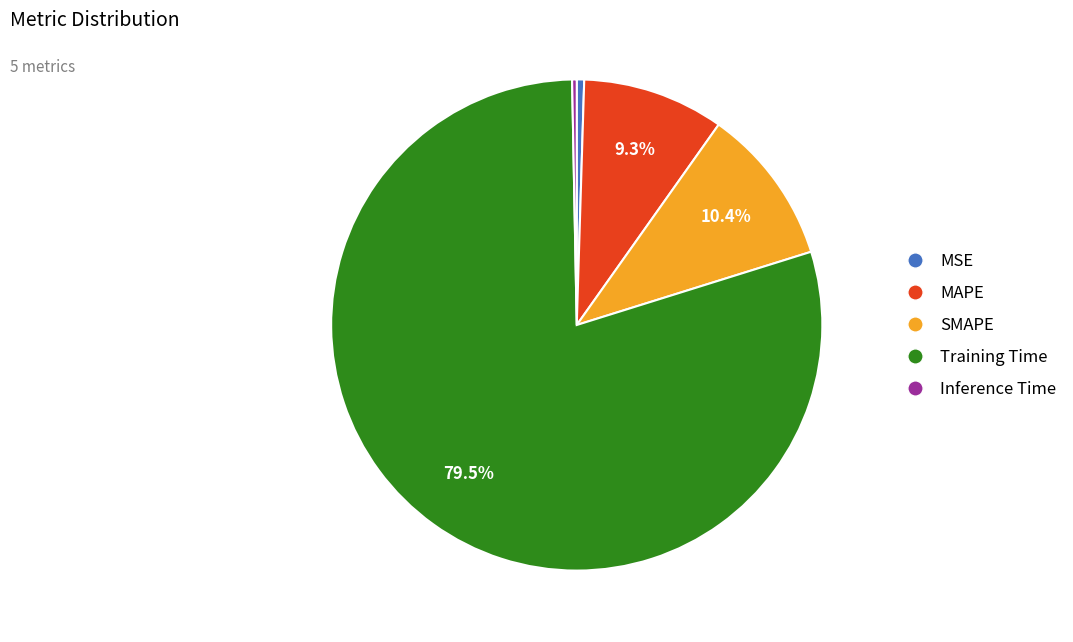

Is there any slice that represents more than half of the pie?

Yes